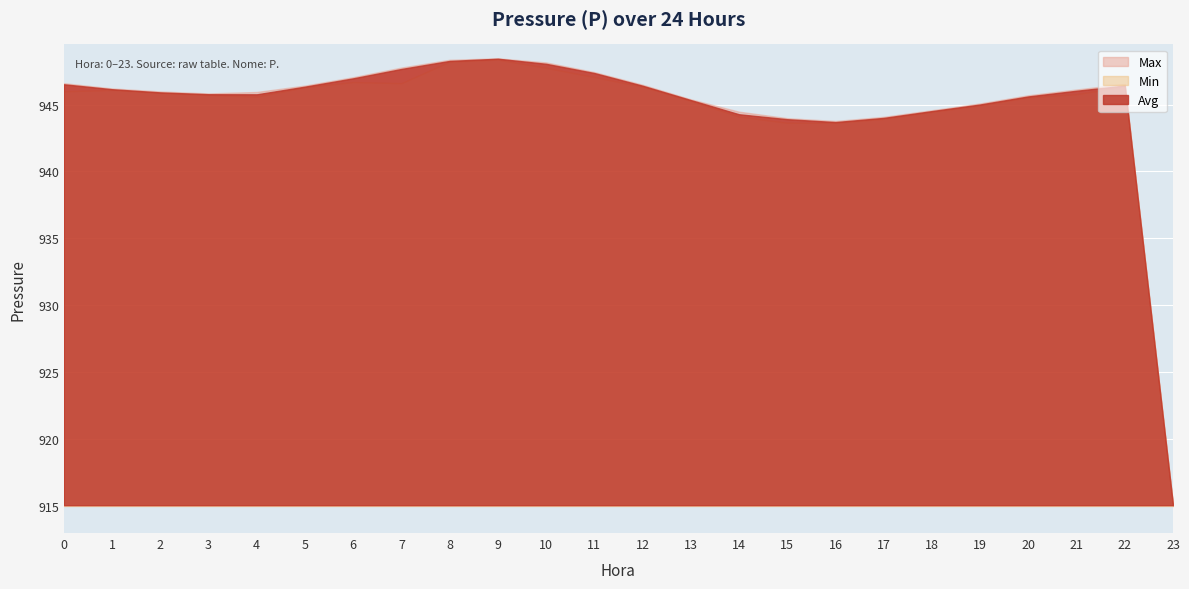

What is the total value across all series at 15?

2831.5